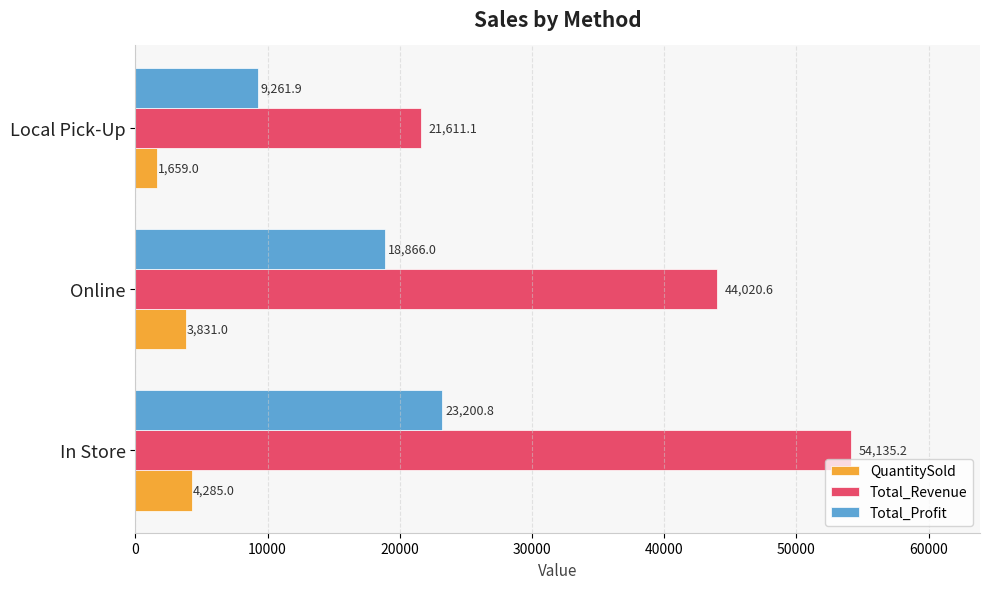

What is the maximum value shown in the chart?

54135.2